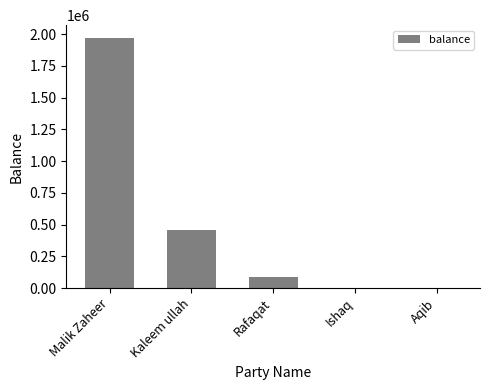

Reading left to right, extract all data points from this chart.

1972281	456400	87620	0	0